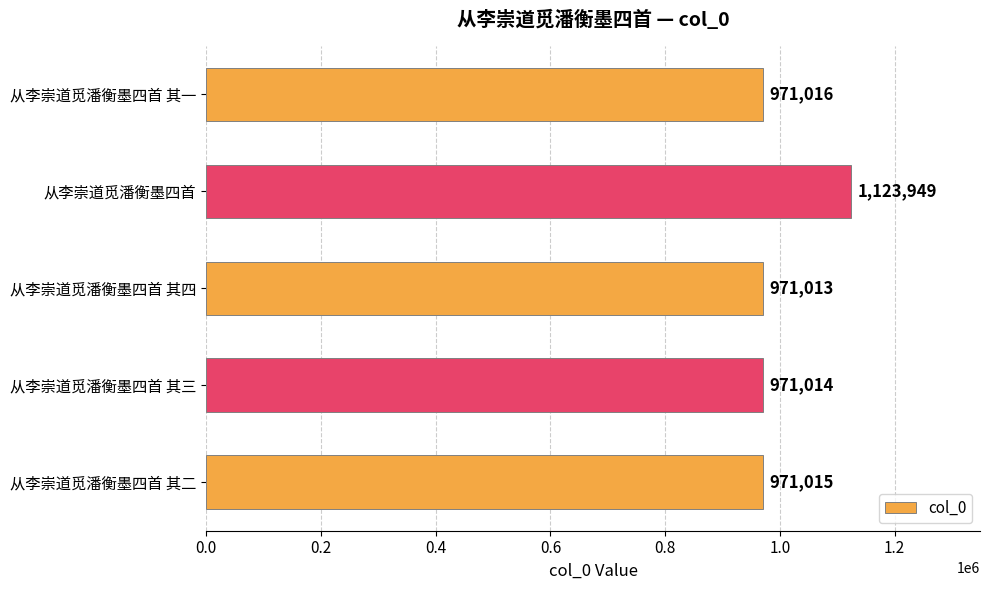

The value at 从李崇道觅潘衡墨四首 其一 is 971016. True or false?

True